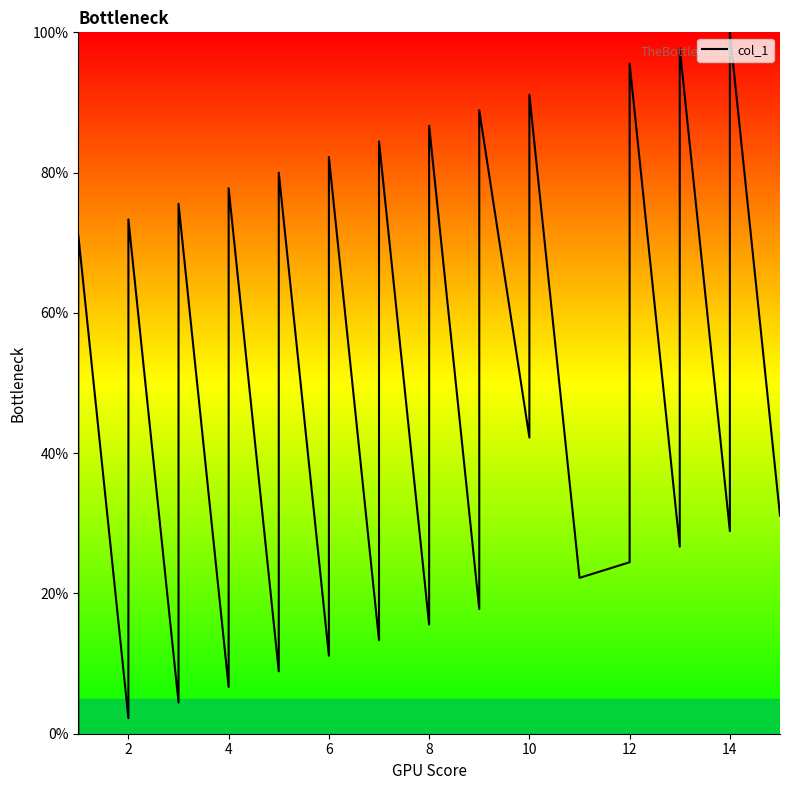

How many lines are shown in the chart?

1